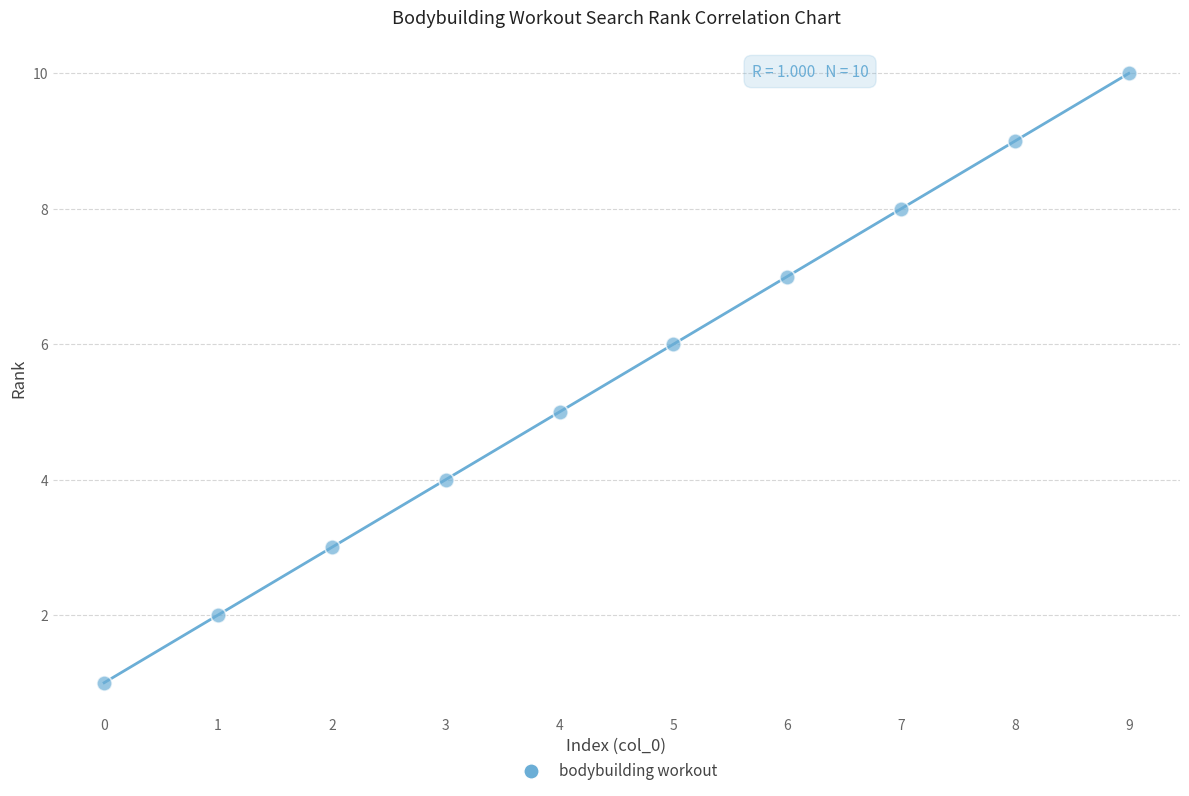

What is the average Y value?

6